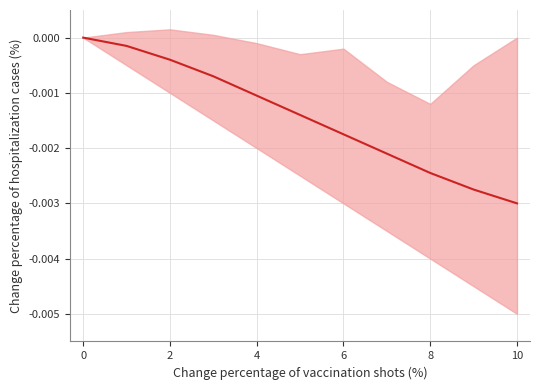

Does the chart display data point markers on the line(s)?

No